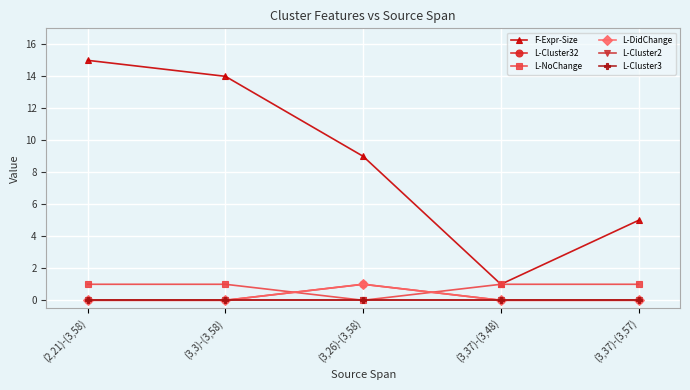

How many categories are shown in the chart?

5